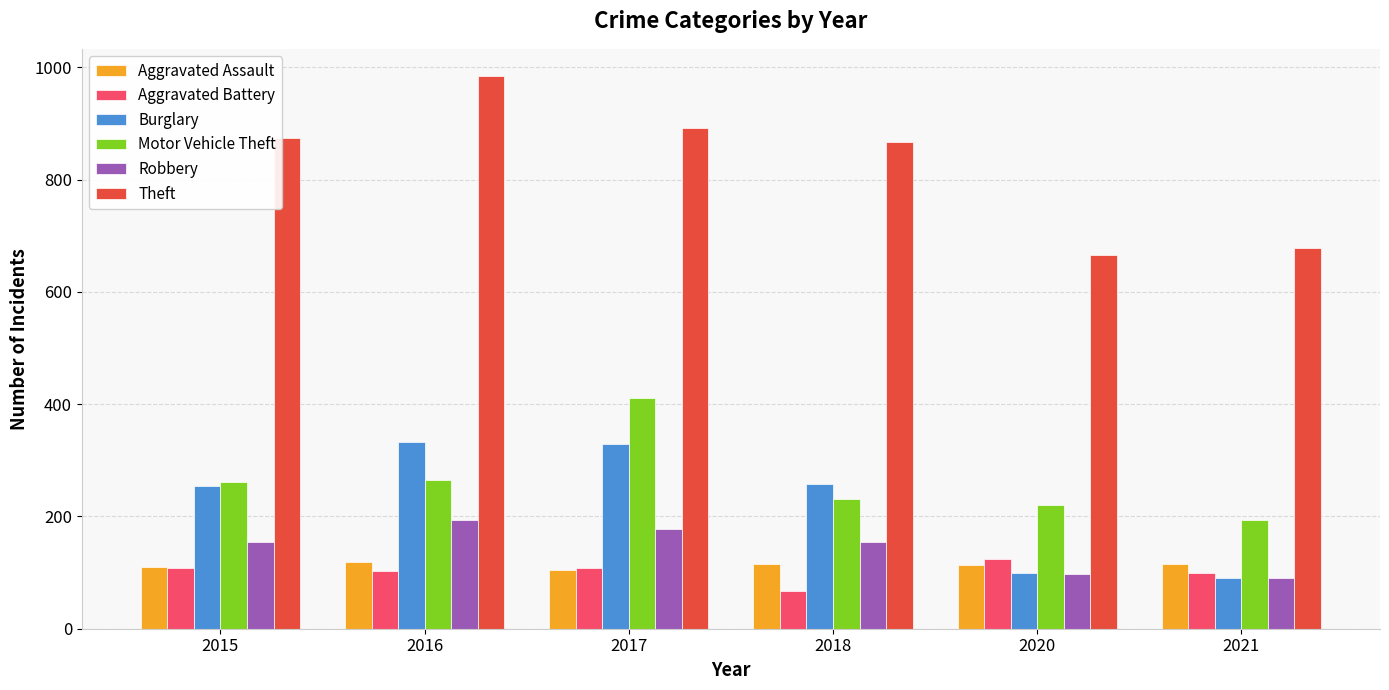

At how many categories does at least one series exceed 546?

6